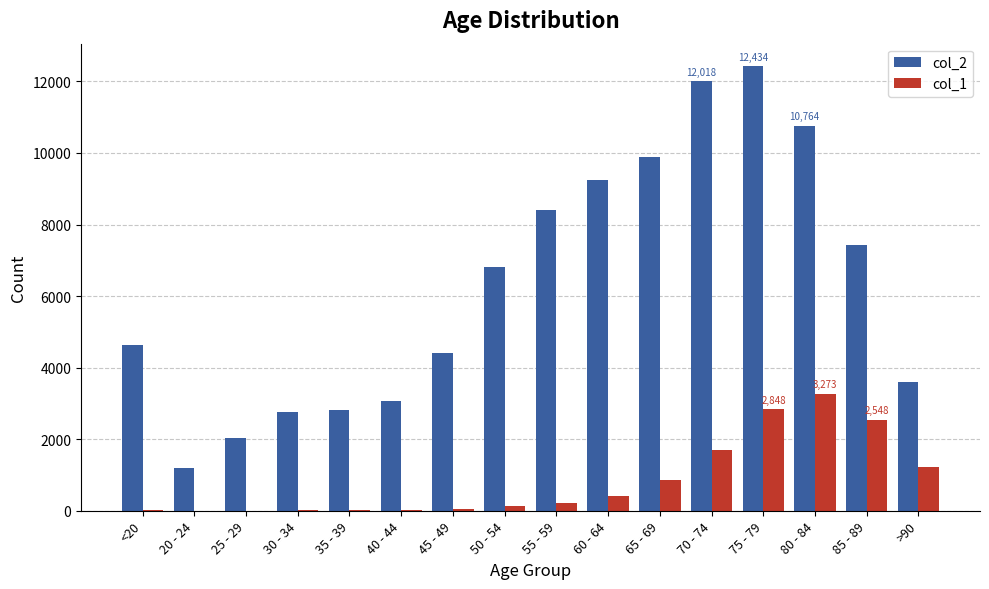

The col_2 series shows 1046 at >90. True or false?

False